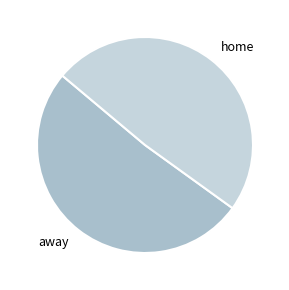

Which slice is the smallest?

home